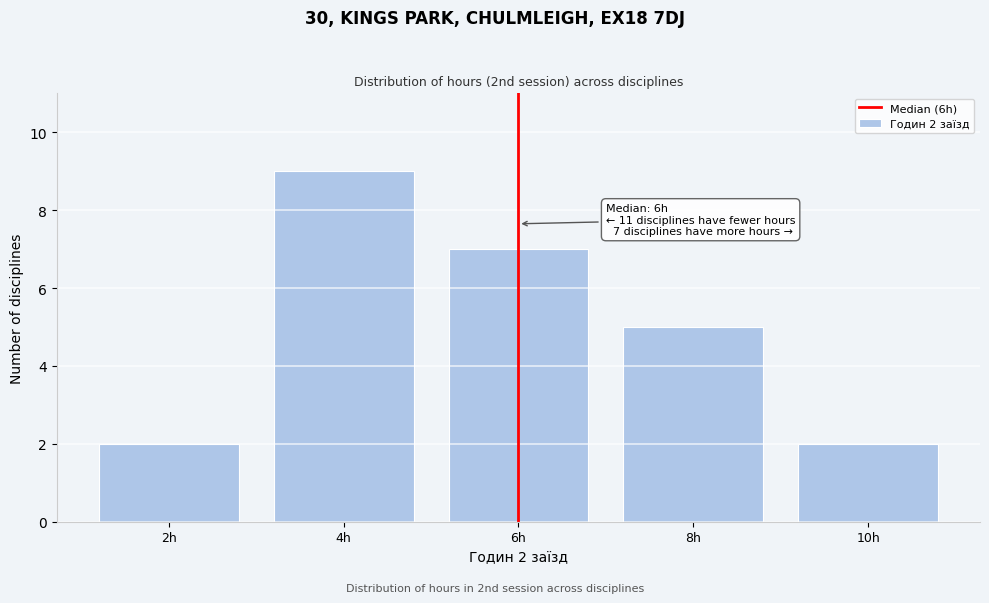

Reading right to left, list all the values displayed in this chart.

2	5	7	9	2